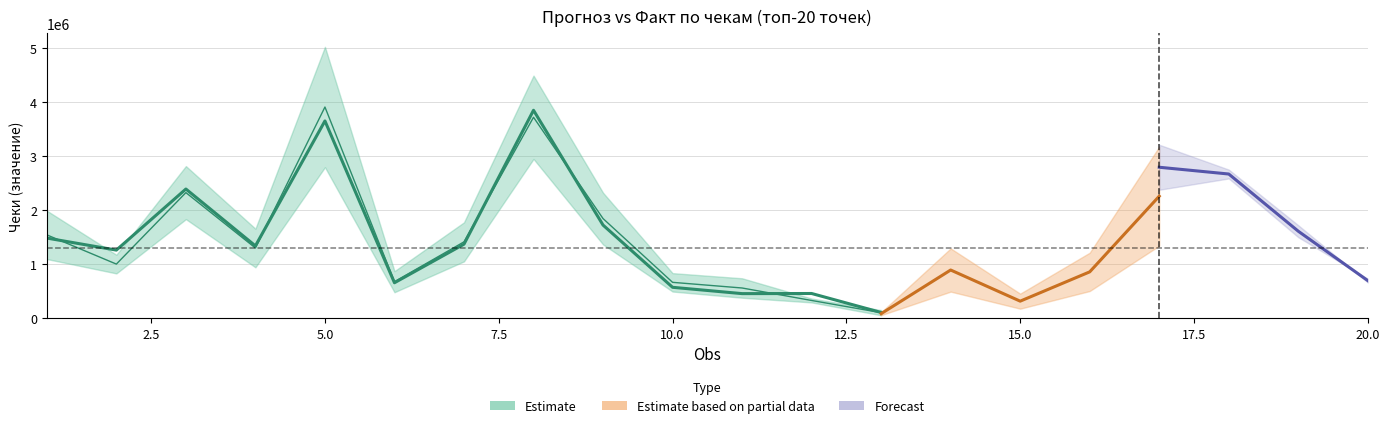

In avg_historical, how many points are lower than both neighbors (excluding endpoints)?

6